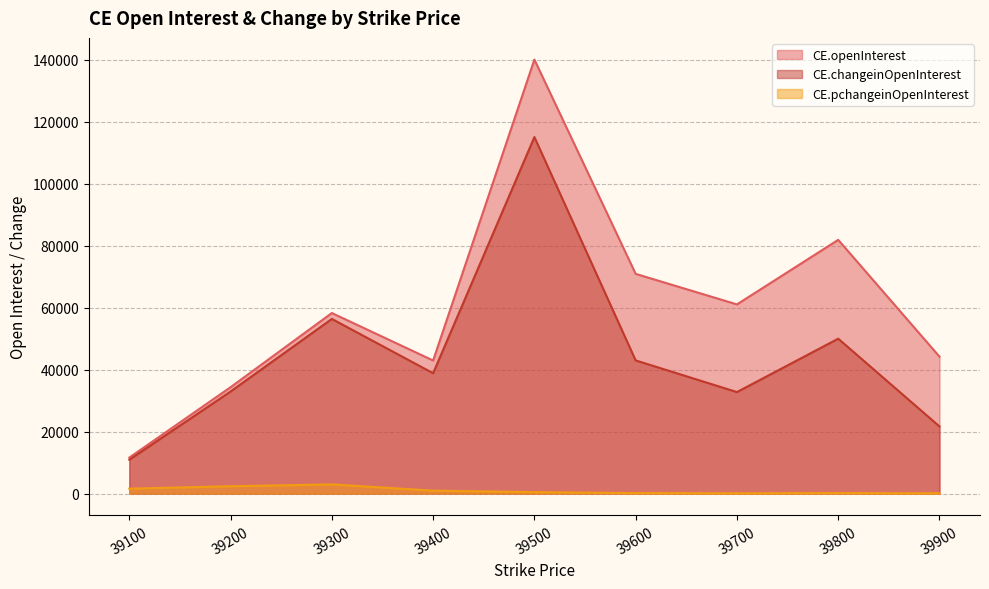

How many series are shown in this chart?

3